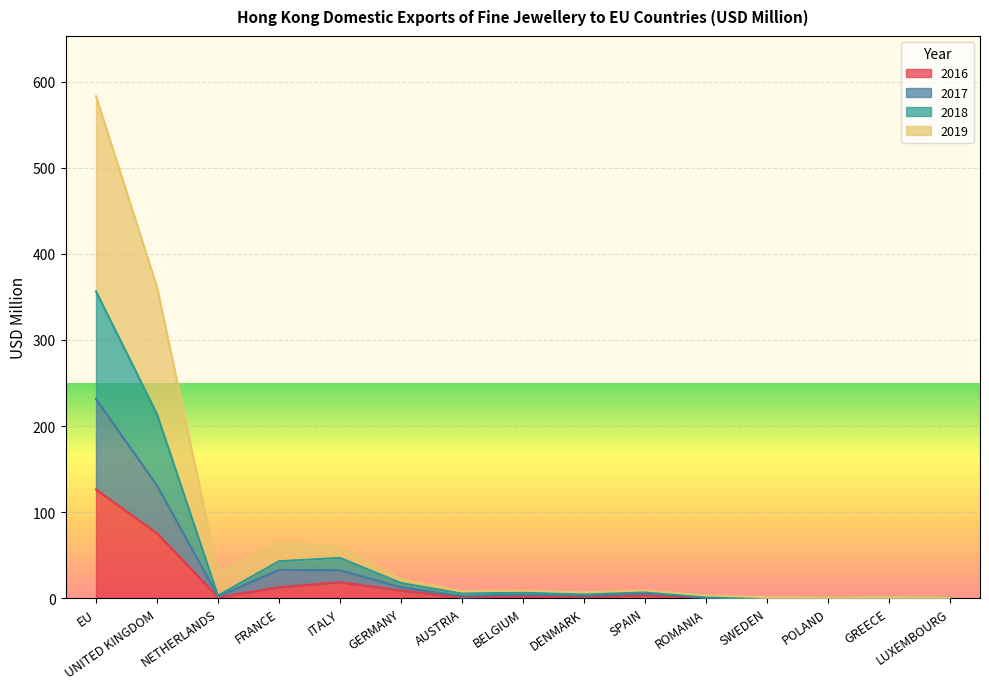

Does the chart display data point markers on the line(s)?

No